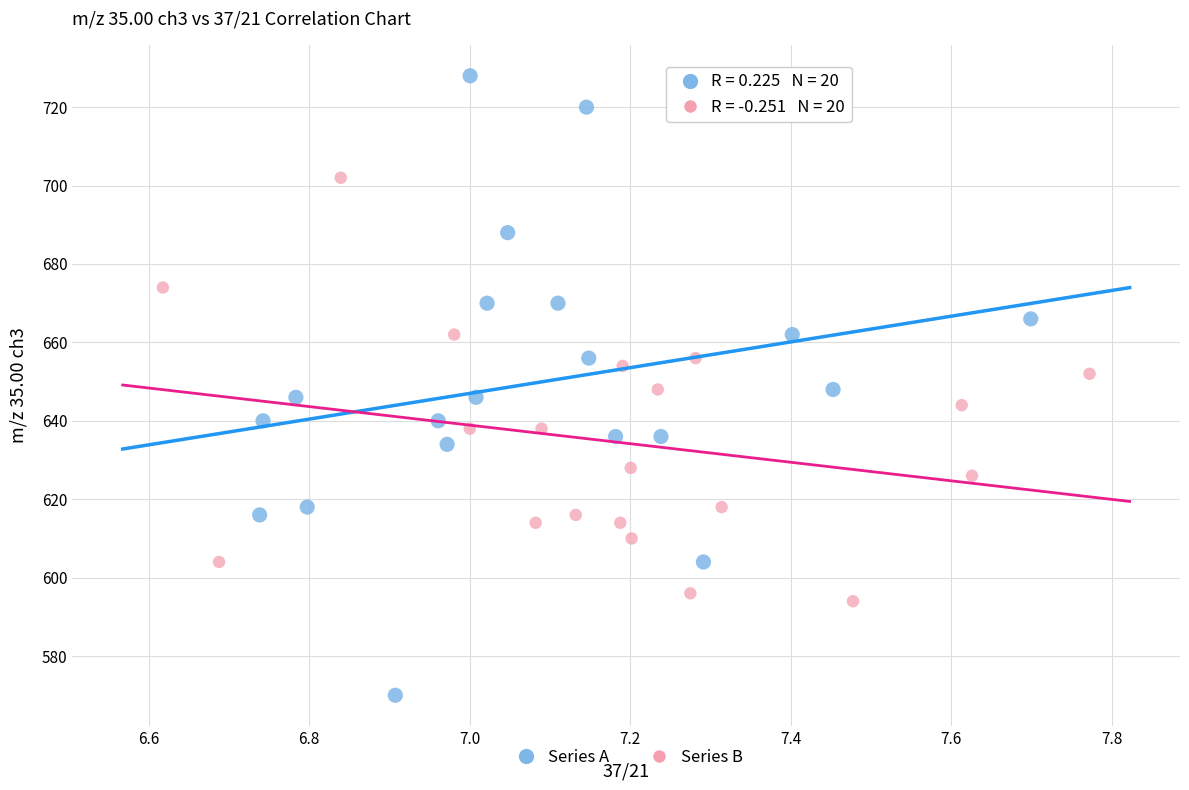

Which series contains the lowest Y value?

Series A